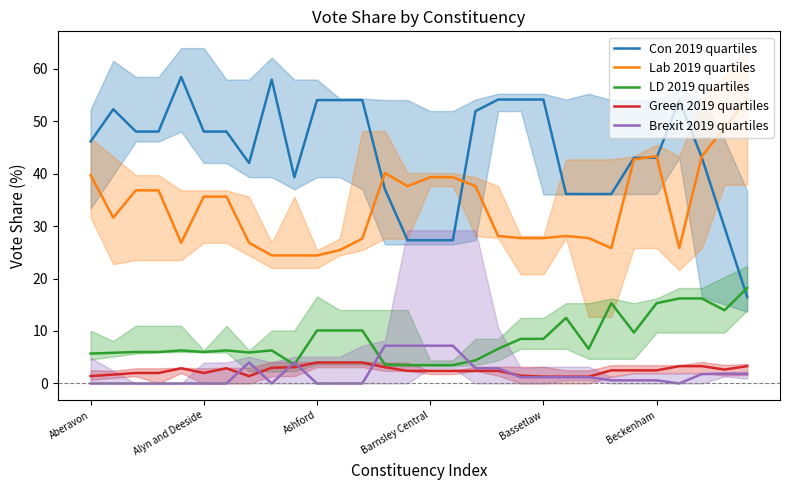

True or false: Lab 2019 quartiles and Brexit 2019 quartiles intersect in this chart.

False